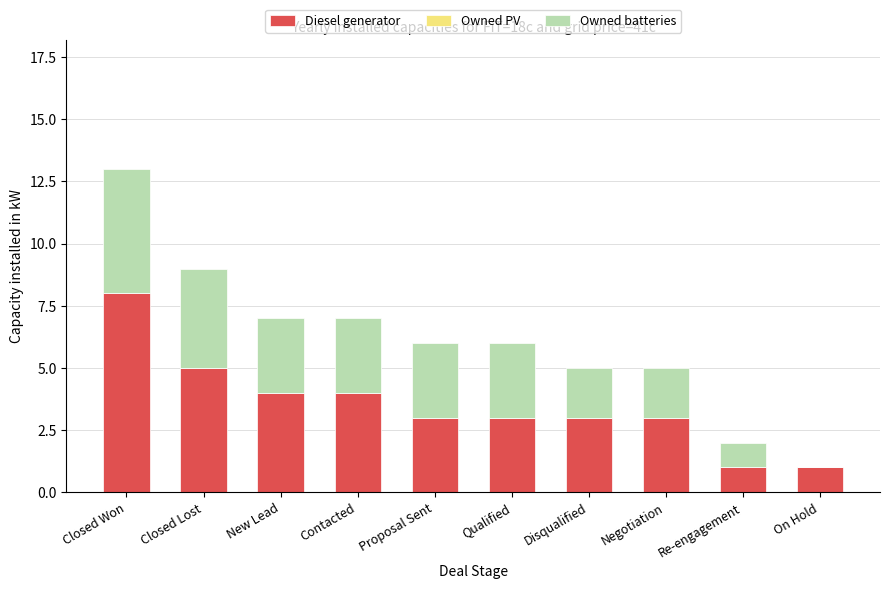

What is the total value across all series at Negotiation?

5